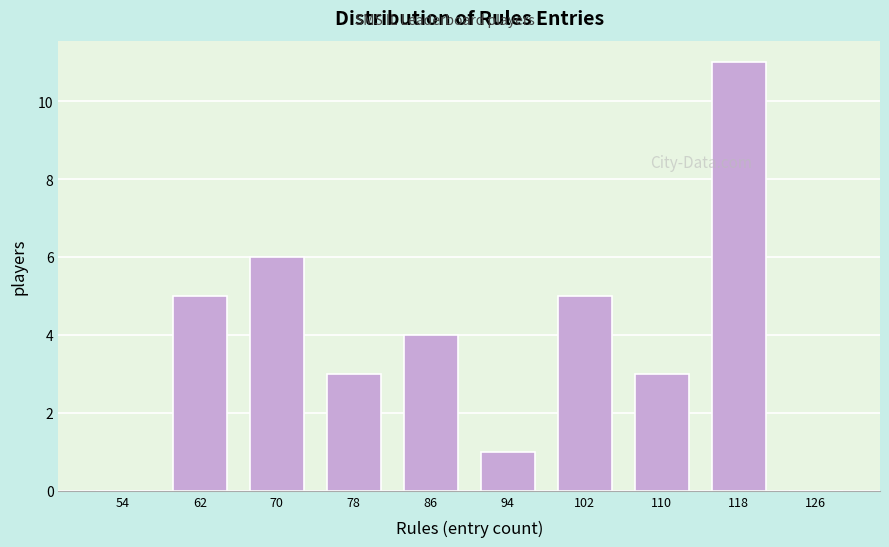

What is the height of the bar covering 114 to 122 on the x-axis? The values are not printed on the chart, so give them approximately, as read against the axis.

11